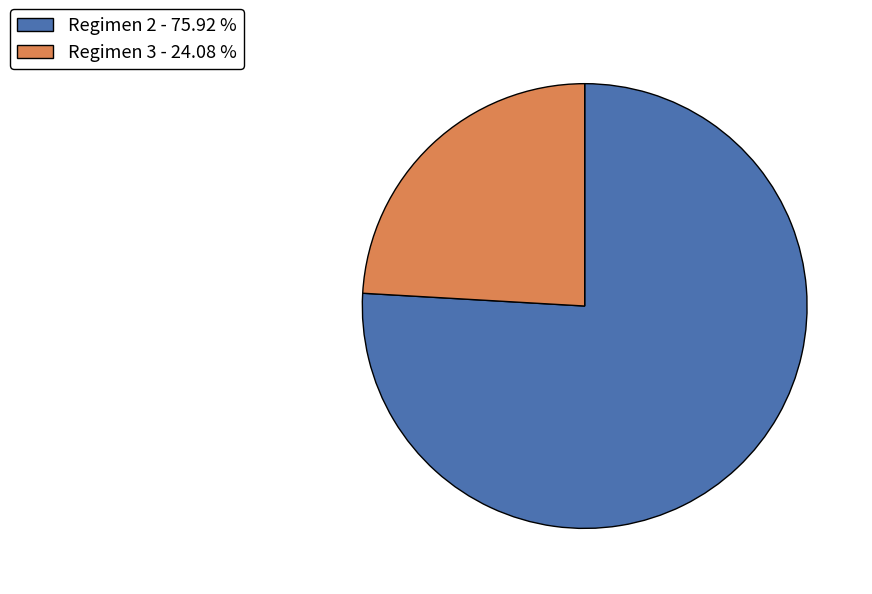

Rank the categories by value from lowest to highest.

Regimen 3 - 24.08 %, Regimen 2 - 75.92 %